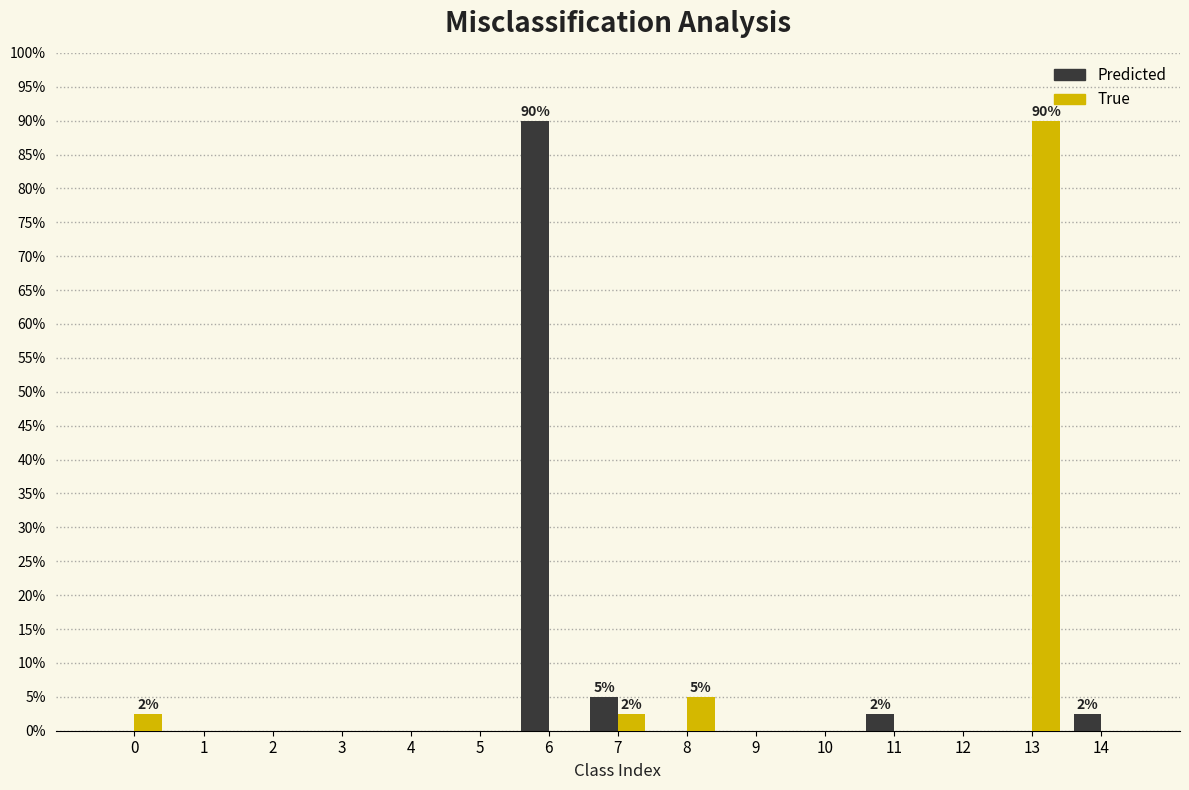

Reading right to left, extract all data points from this chart.

Predicted: 14=2.5	13=0.0	12=0.0	11=2.5	10=0.0	9=0.0	8=0.0	7=5.0	6=90.0	5=0.0	4=0.0	3=0.0	2=0.0	1=0.0	0=0.0
True: 14=0.0	13=90.0	12=0.0	11=0.0	10=0.0	9=0.0	8=5.0	7=2.5	6=0.0	5=0.0	4=0.0	3=0.0	2=0.0	1=0.0	0=2.5